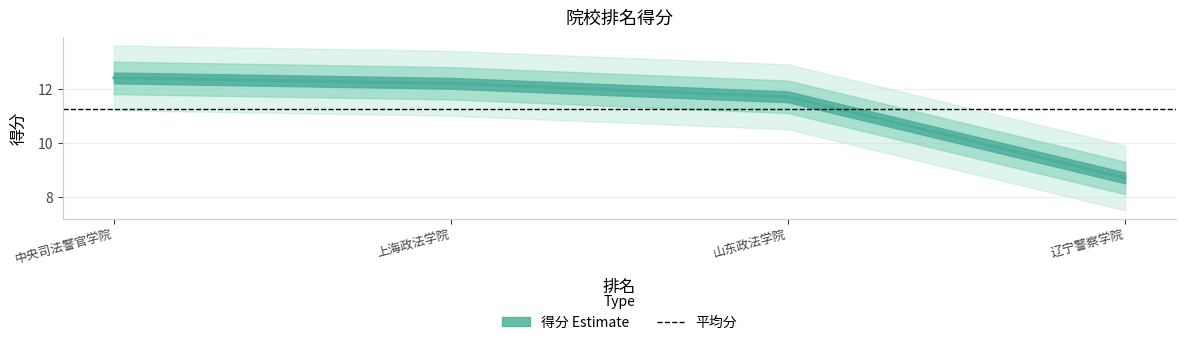

What is the average value?

11.2